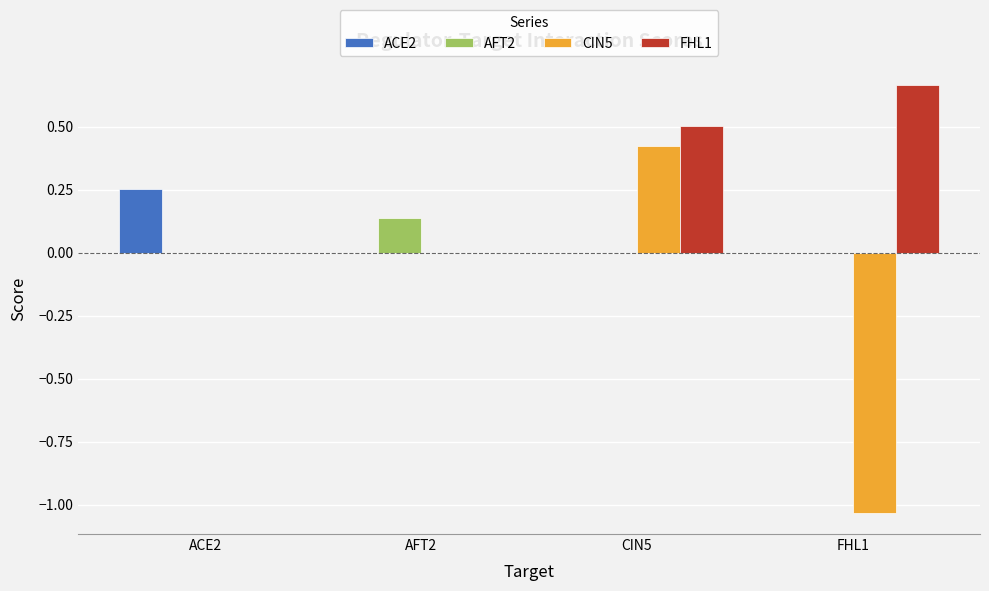

What is the difference between the CIN5 values at AFT2 and FHL1?

1.0